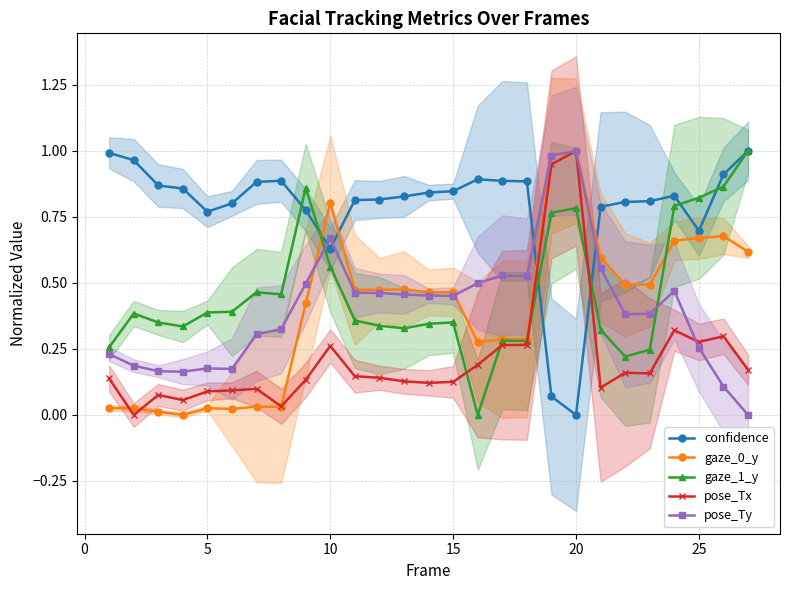

Which series has the largest total across all categories?

confidence